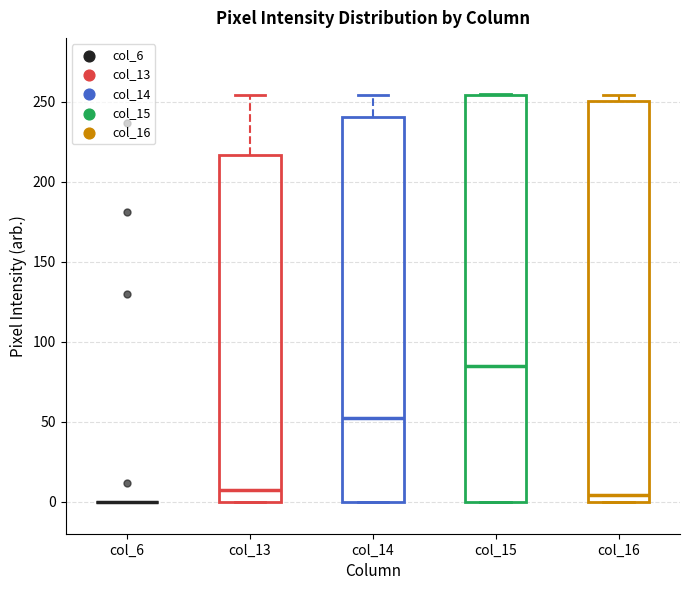

Where does the upper whisker of the box for col_14 end on the y-axis? The values are not printed on the chart, so give them approximately, as read against the axis.

255